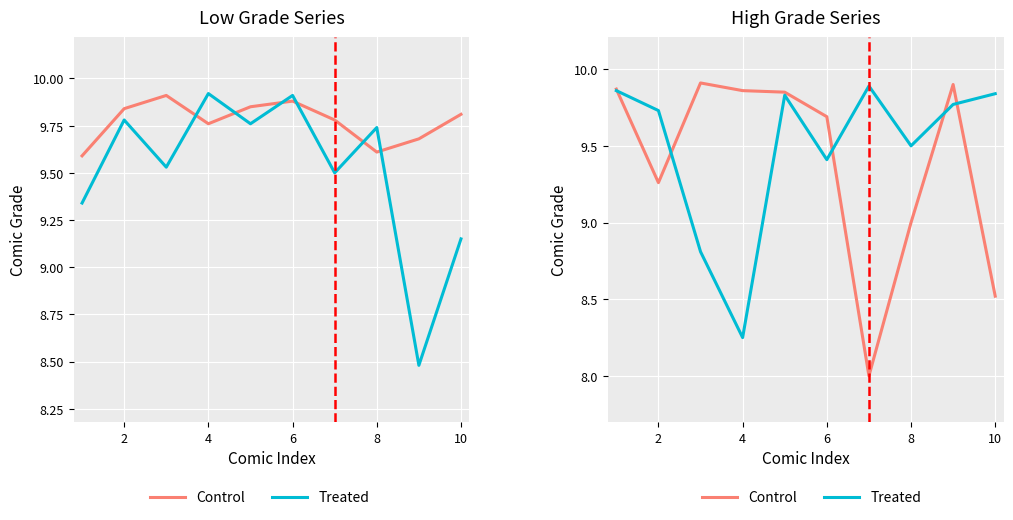

At how many categories does at least one series exceed 9?

10